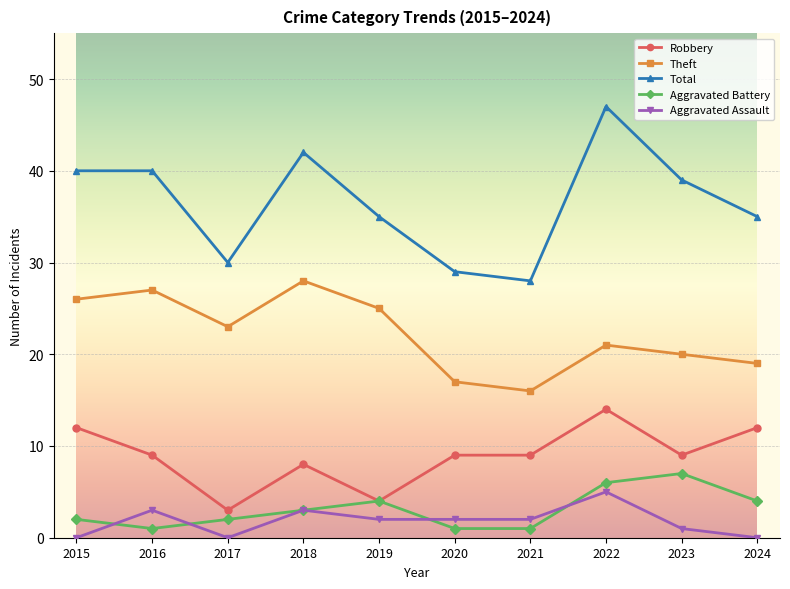

What is the value of the Theft point at the 10th from the left?

19